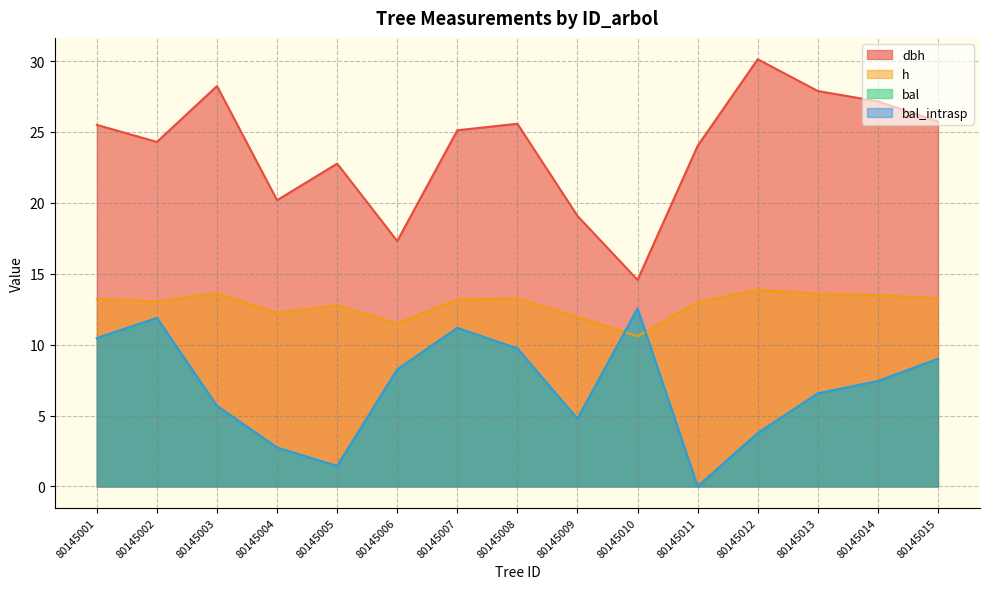

True or false: dbh and bal_intrasp cross at least once.

False